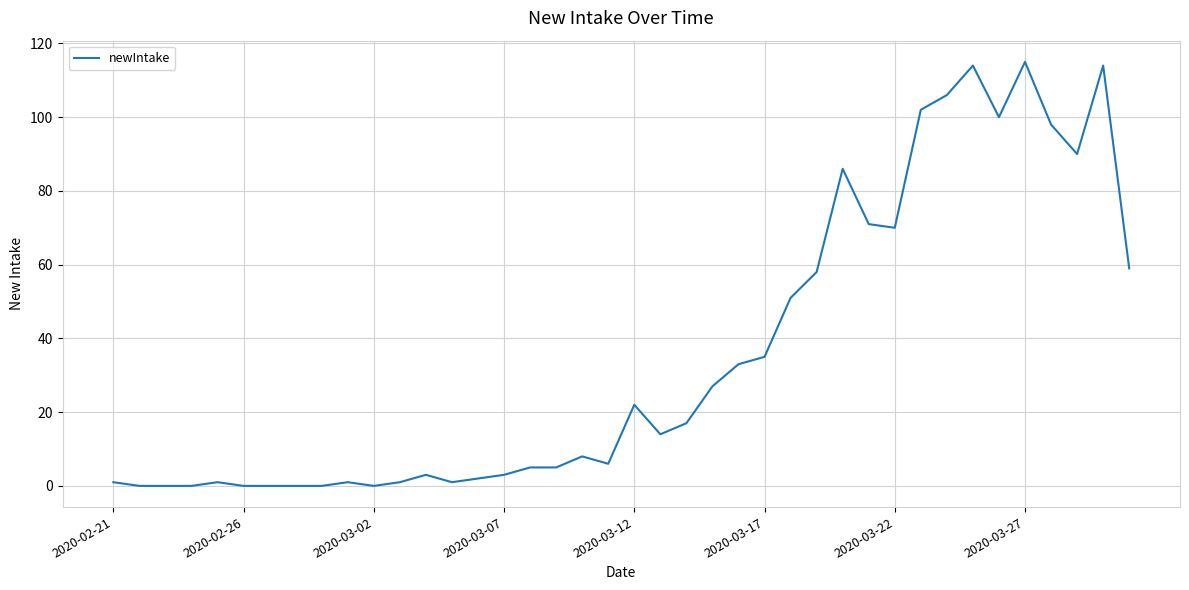

Count the number of categories in the chart.

40